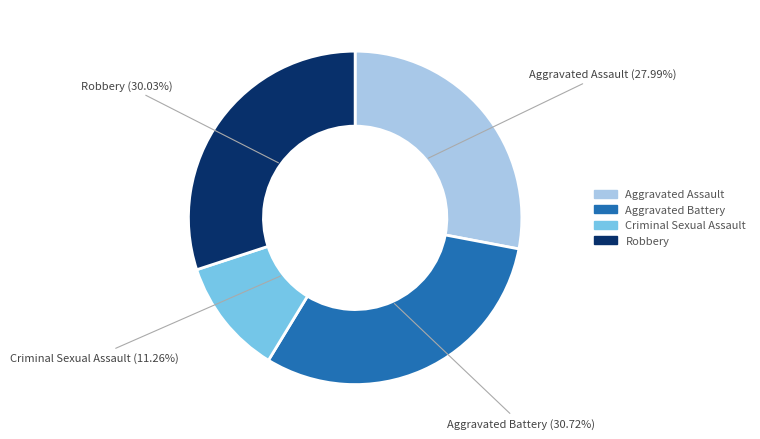

Count the number of slices in the pie.

4